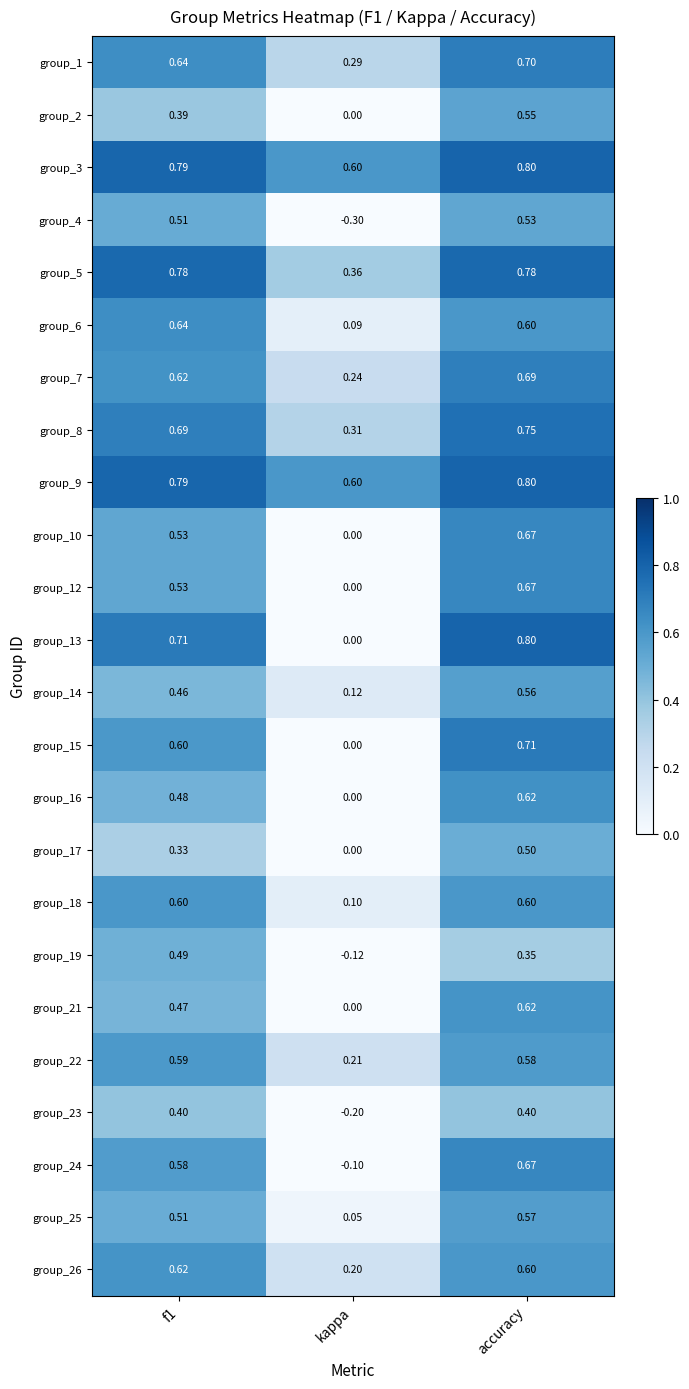

At which label is group_17 closest to 0?

kappa